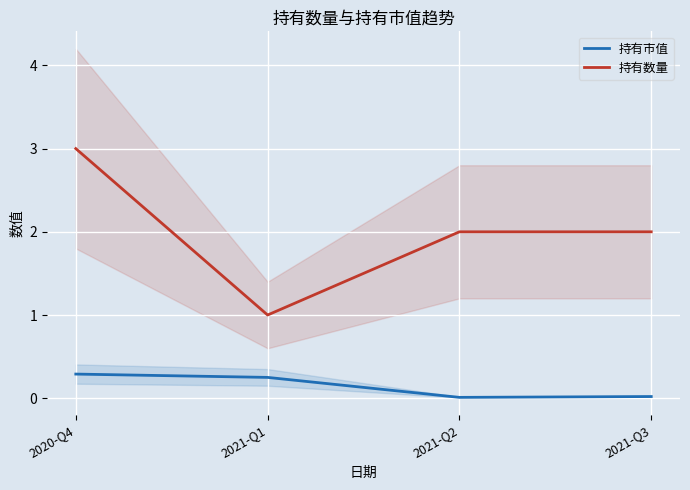

Which category has the lowest value in the 持有数量 series?

2021-Q1